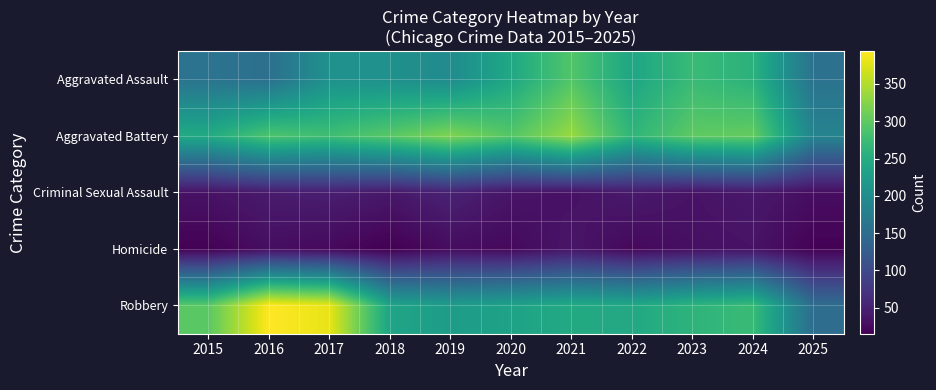

What is the difference between the highest and lowest values at 2016?

365